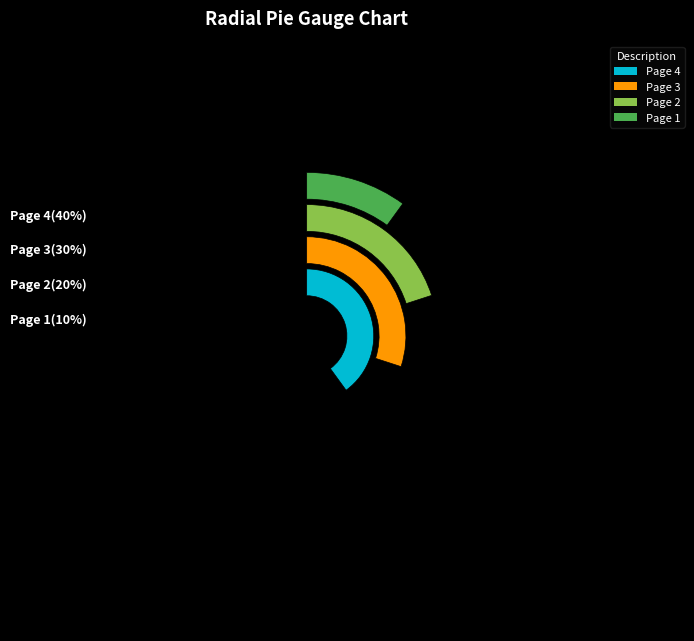

True or false: Page 3 accounts for 30% of the total.

True